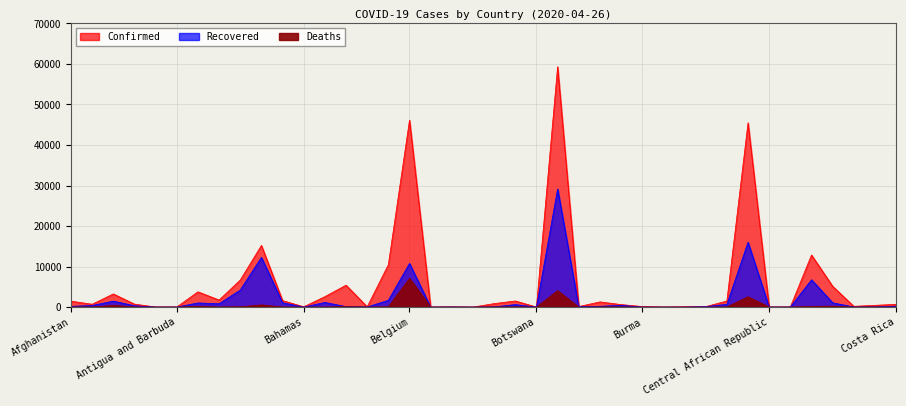

What position from the right is Burma?

13